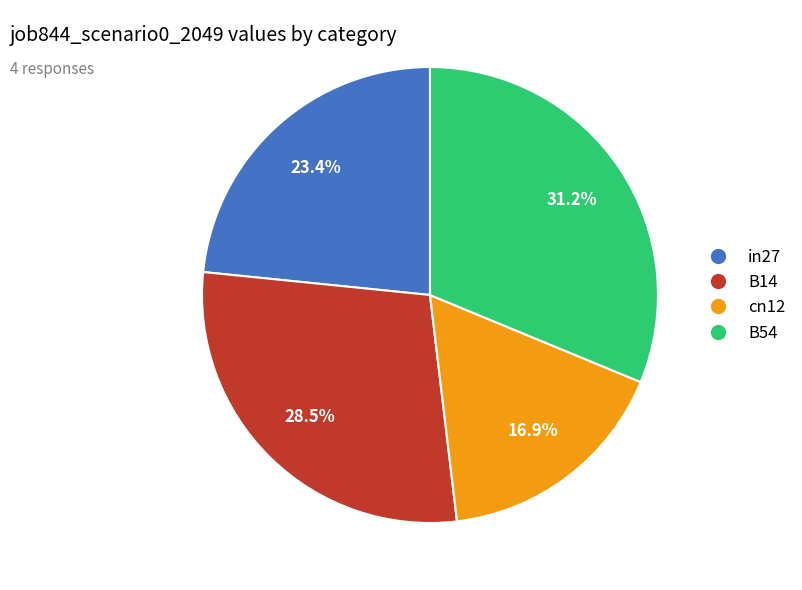

Which category has the smallest portion of the pie?

cn12